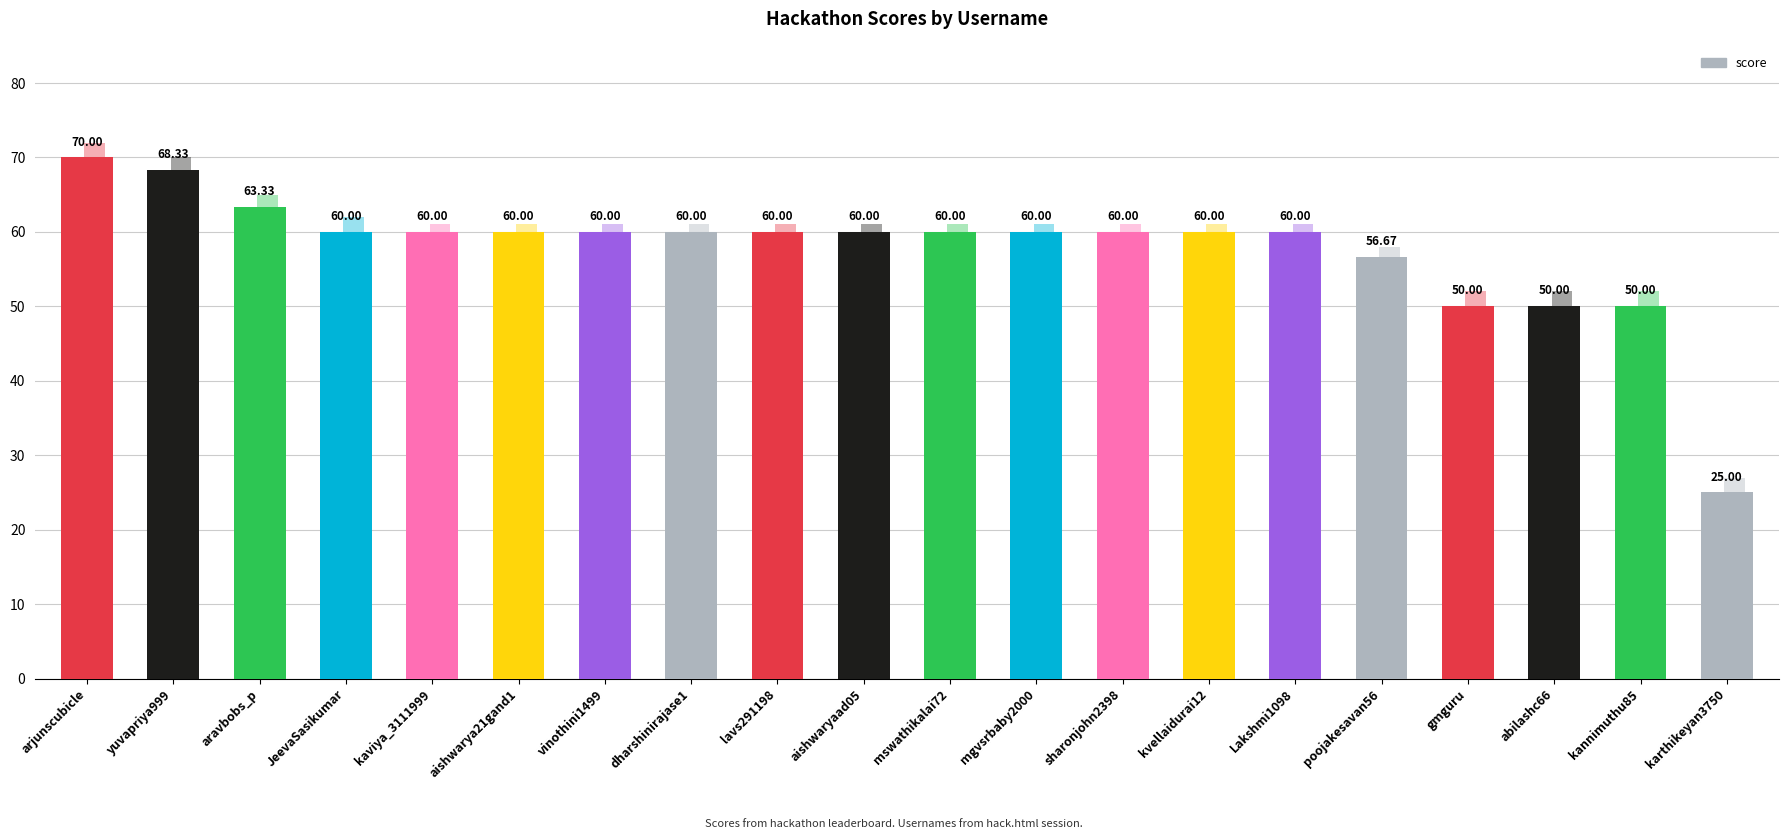

What is the label of the 4th bar from the right?

gmguru